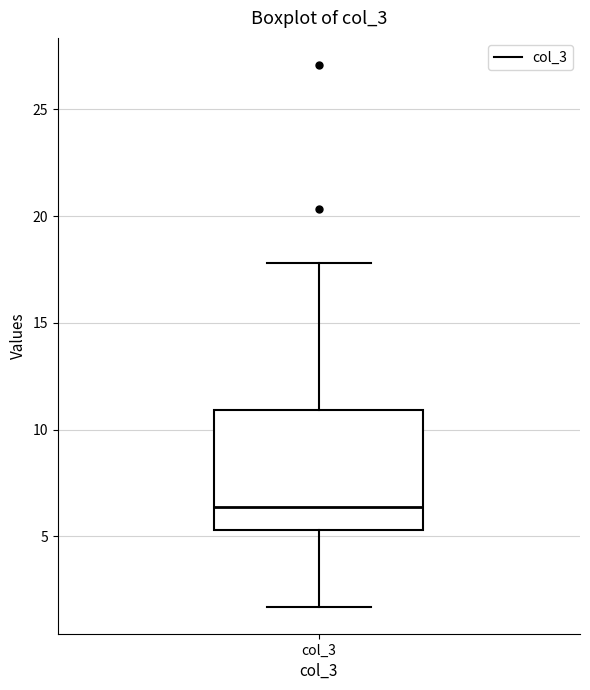

Where is the upper edge of the box for col_3 on the y-axis? The values are not printed on the chart, so give them approximately, as read against the axis.

11.0